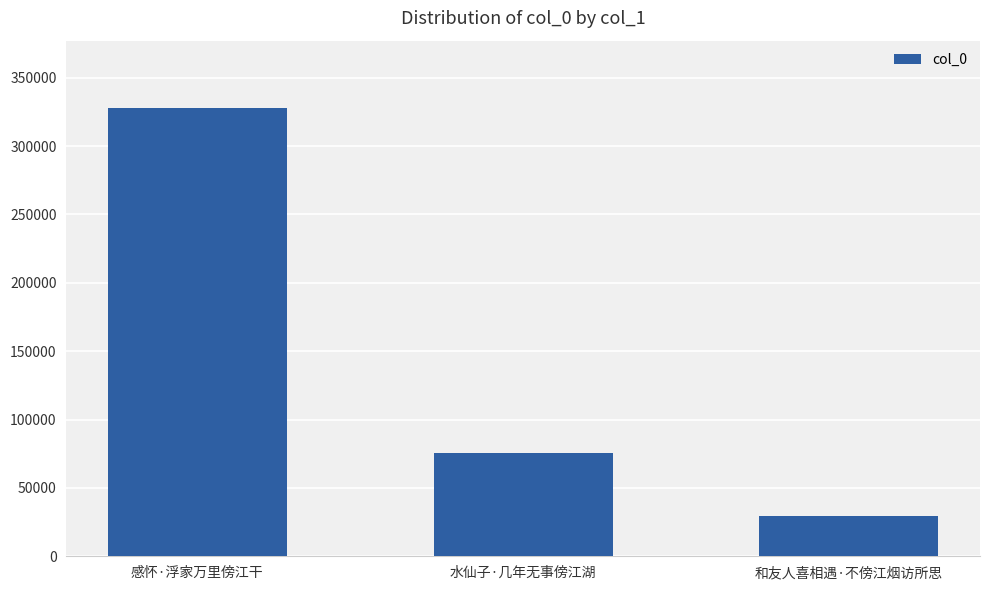

What value does the data have at 感怀·浮家万里傍江干, to the nearest 100?

327900